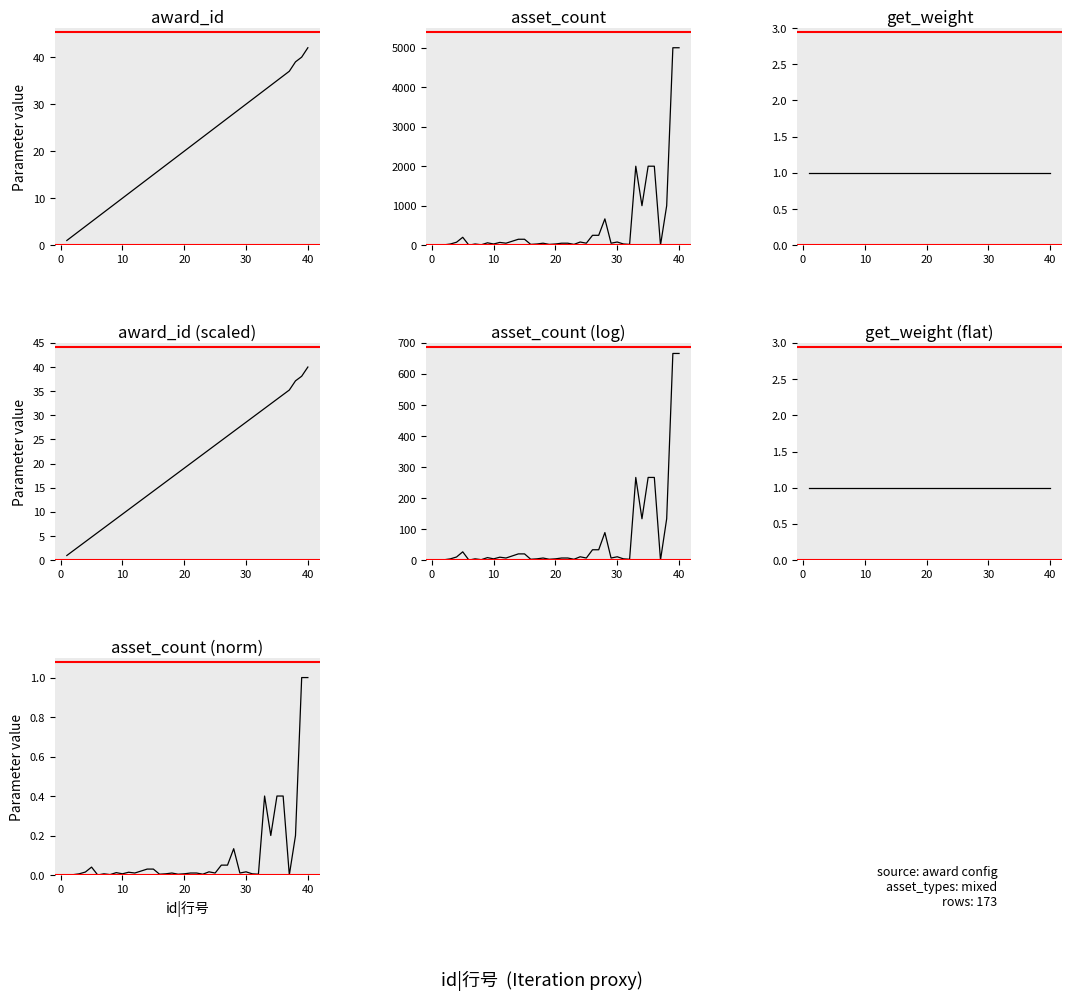

Where is award_id nearest to the value 21?

21